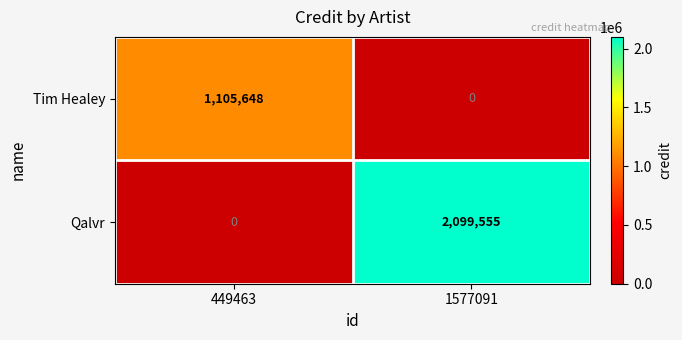

At which category is the sum across all series the highest?

1577091